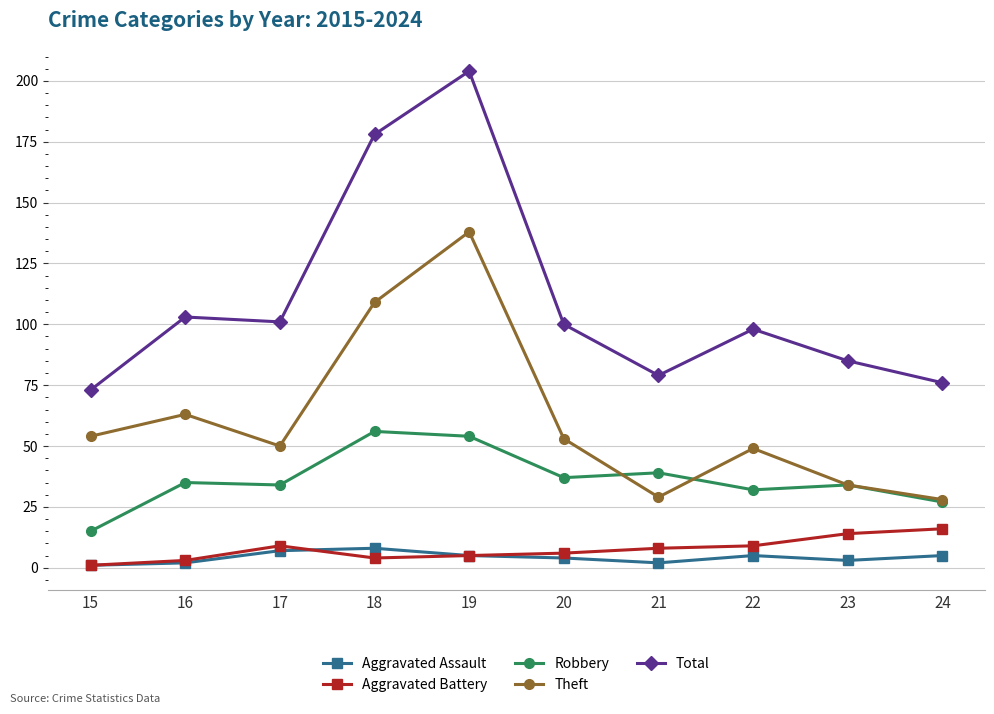

True or false: Total has more than 0 points higher than both neighbors.

True